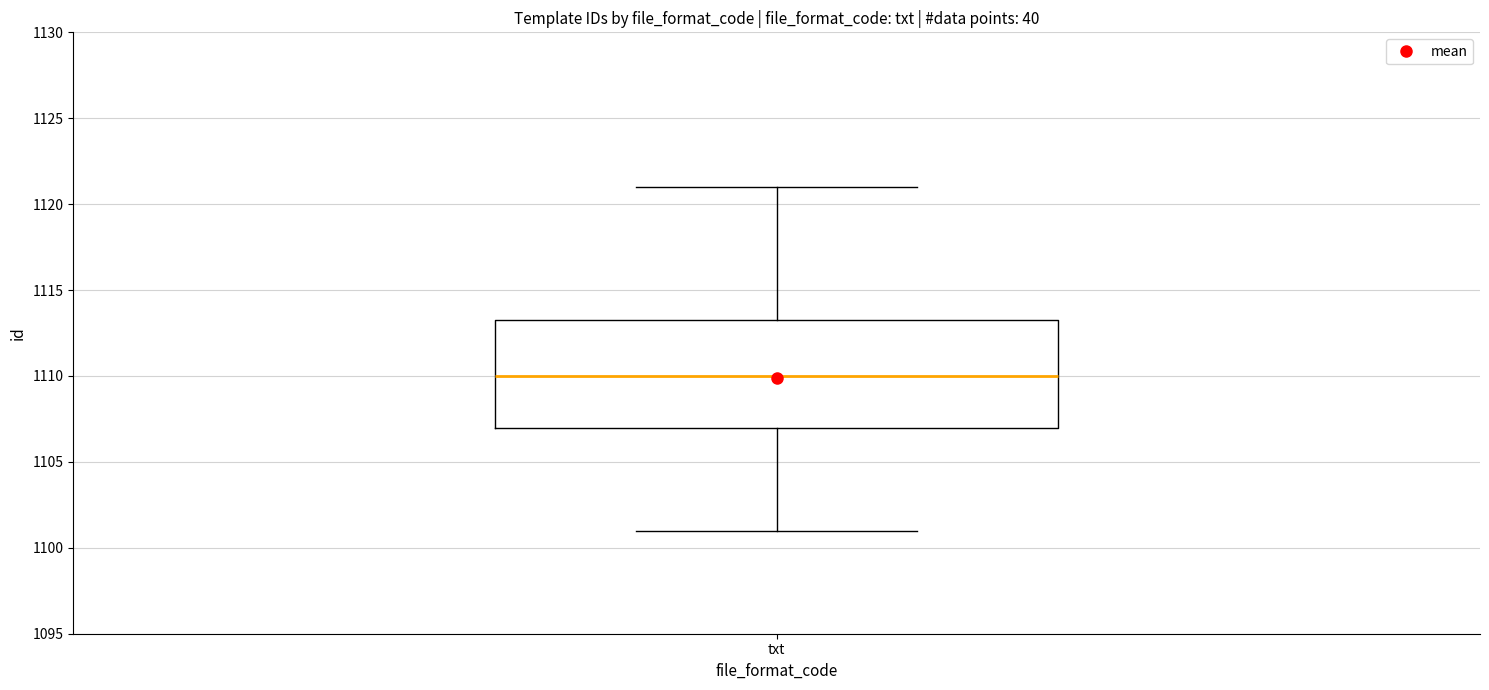

Where does the median line of the box for txt sit on the y-axis? The values are not printed on the chart, so give them approximately, as read against the axis.

1110.0